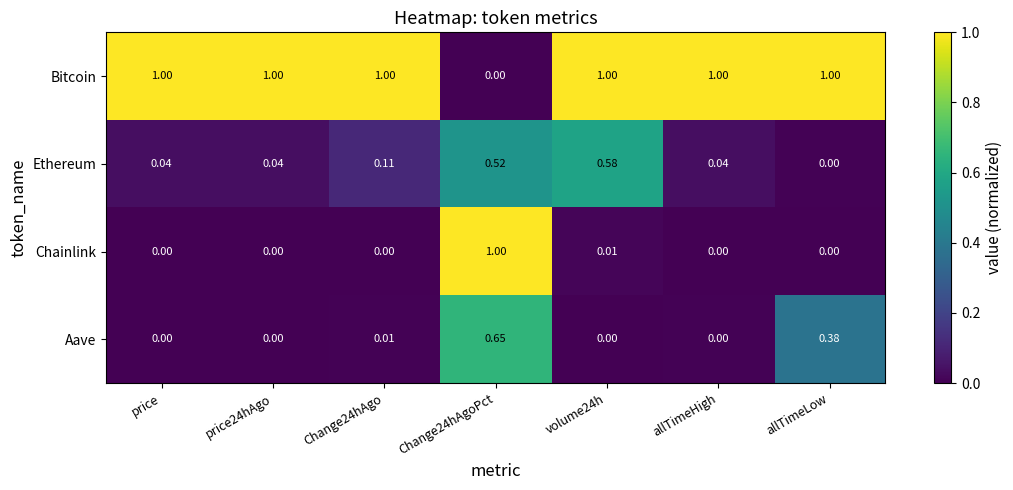

Rank the series at volume24h from lowest to highest value.

Aave, Chainlink, Ethereum, Bitcoin